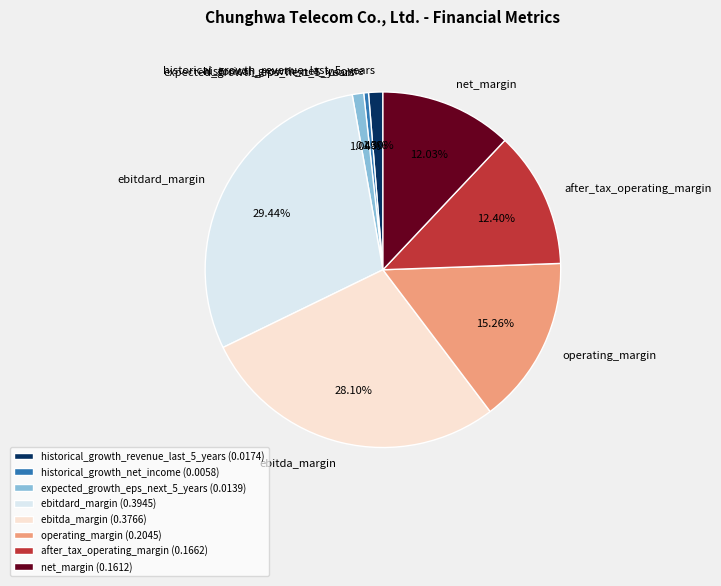

What portion of the pie excludes after_tax_operating_margin?

87.6%